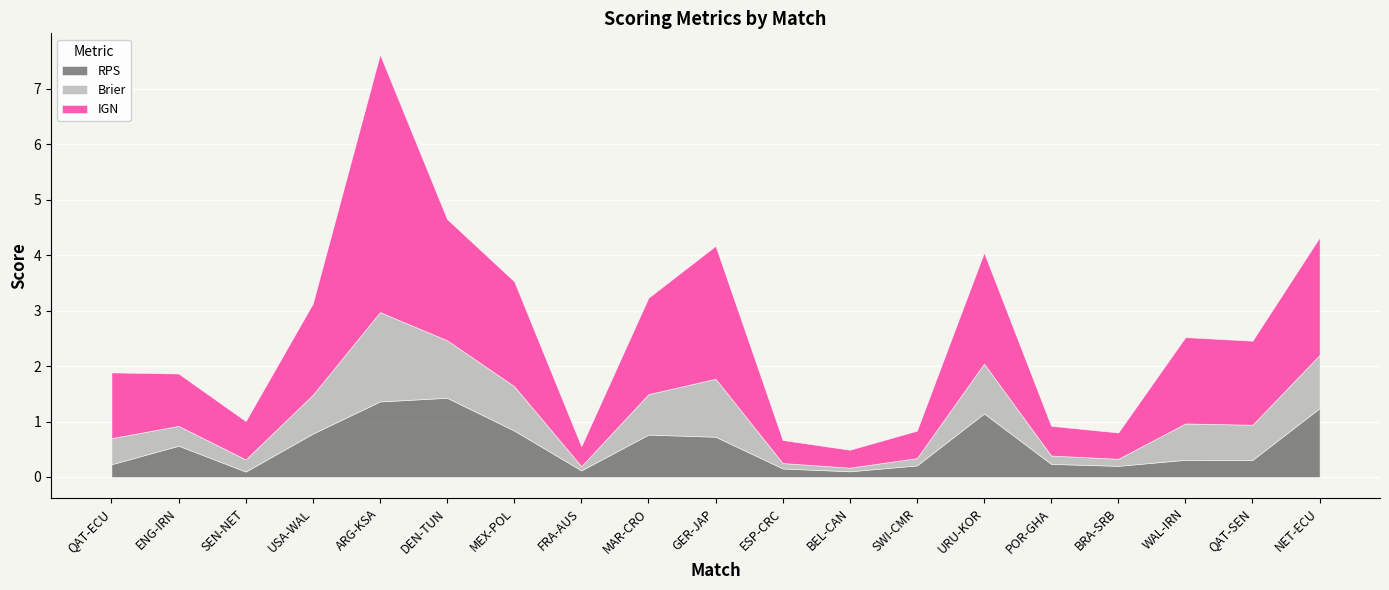

What is the difference between the second highest and second lowest values in the IGN series?

2.0